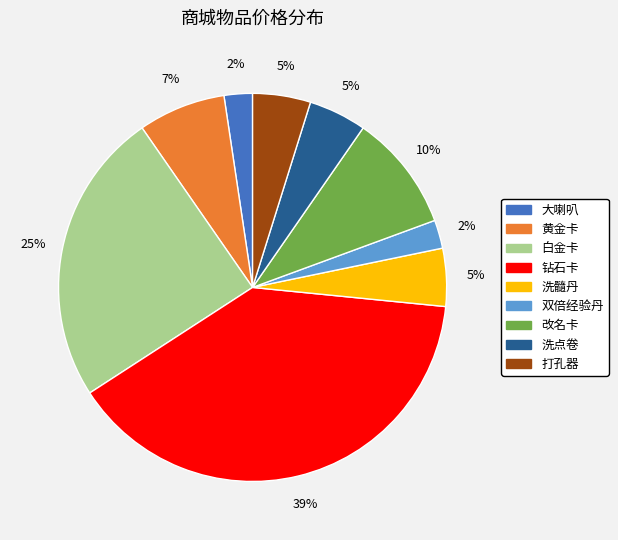

Is there any slice that represents more than half of the pie?

No